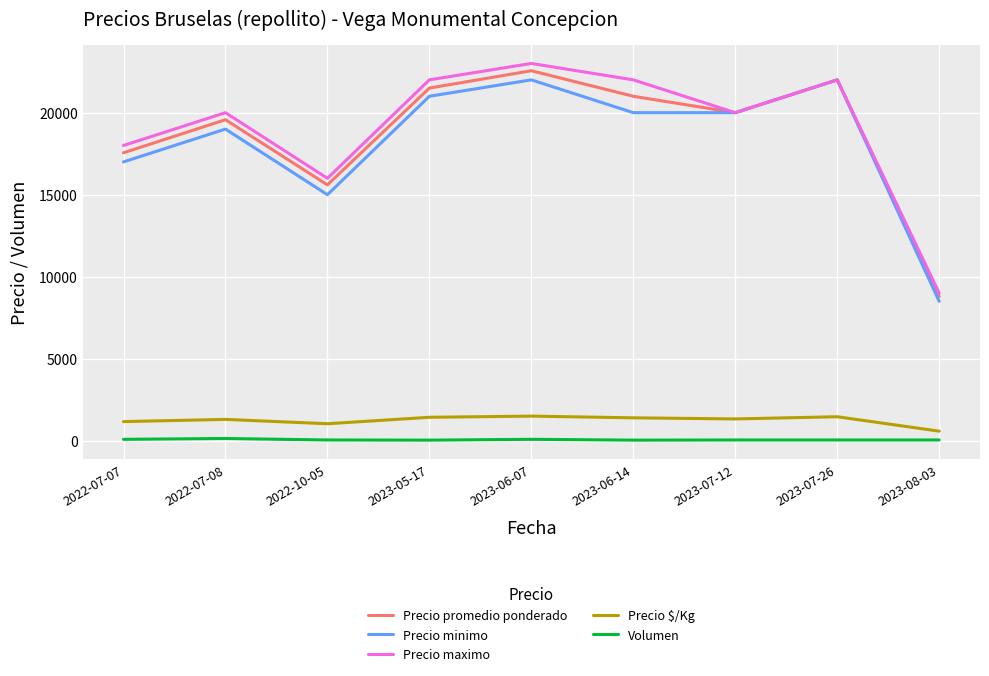

What is the difference between the Precio promedio ponderado values at 2023-08-03 and 2023-07-26?

13200